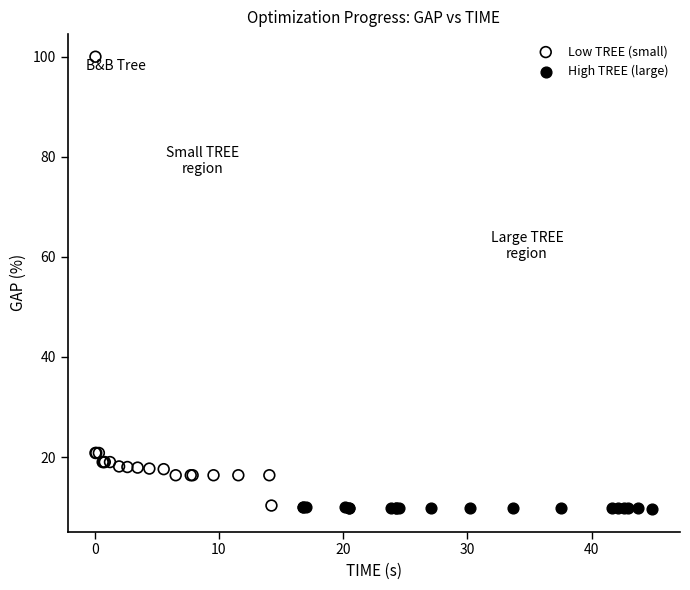

Which series reaches the maximum Y coordinate?

Low TREE (small)